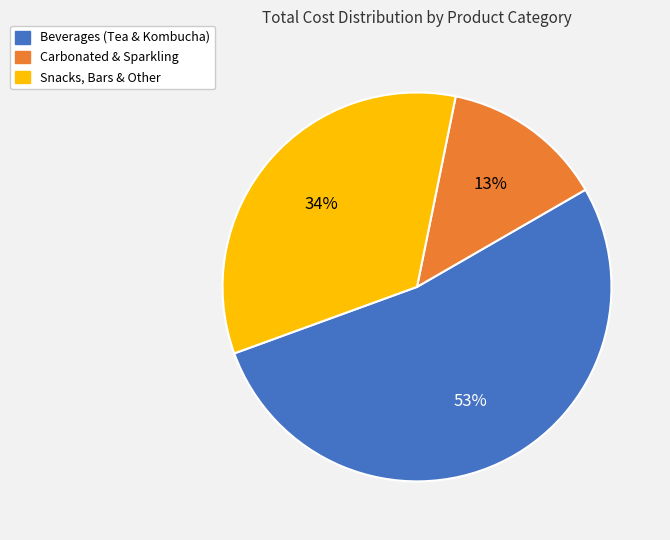

Is there a majority slice in this chart?

Yes